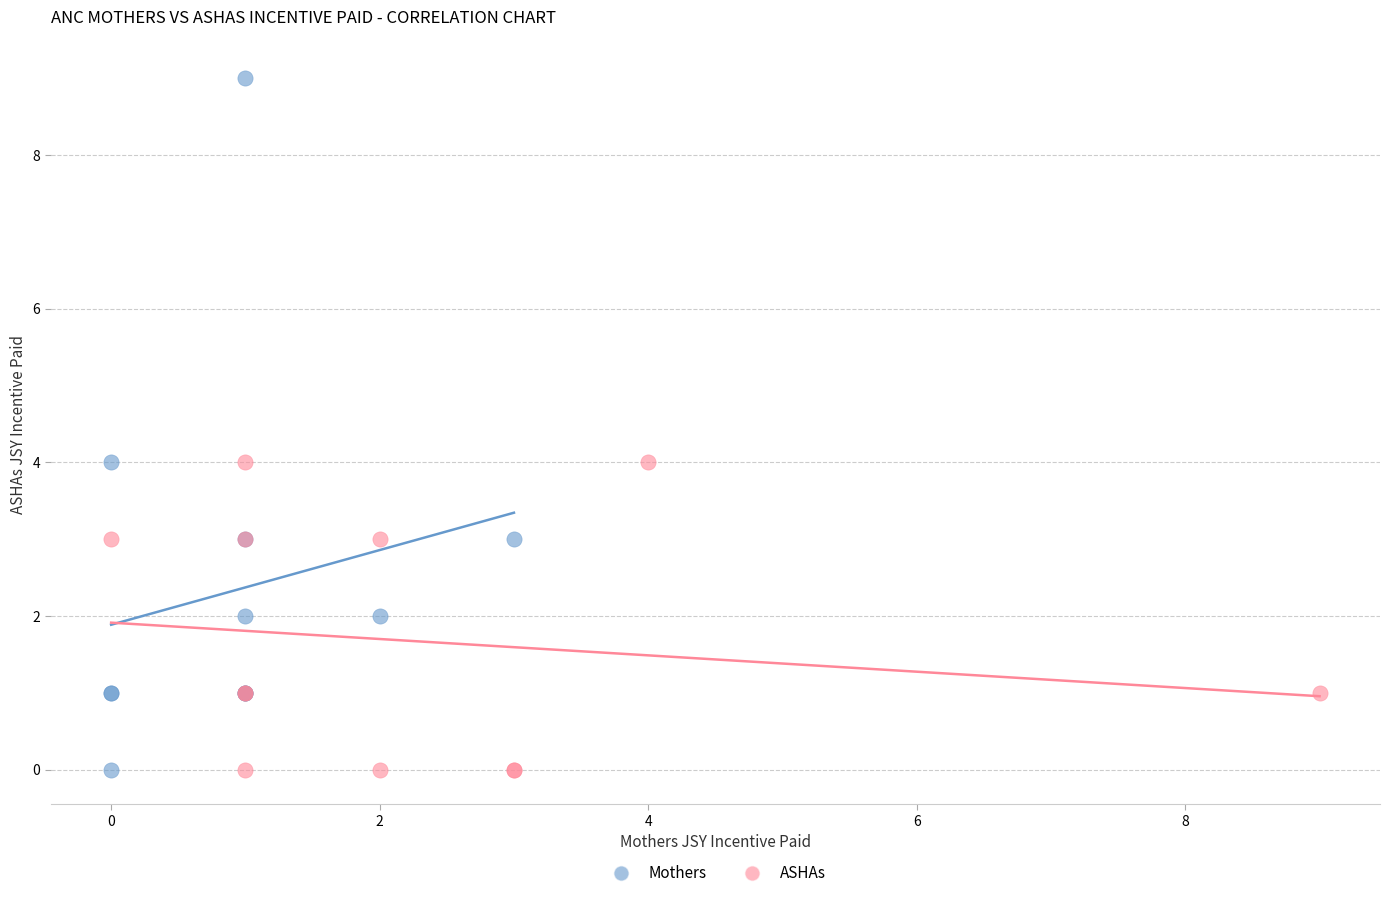

What are all the series names shown in the legend?

Mothers, ASHAs